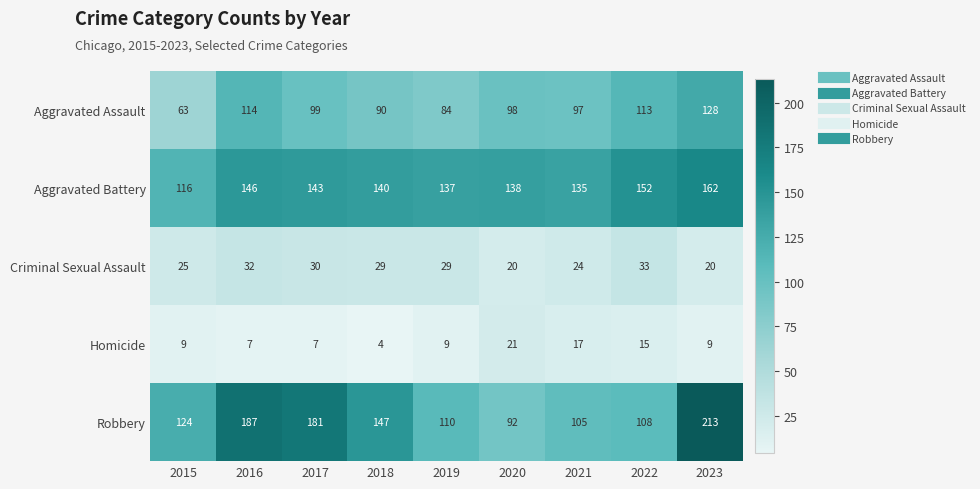

True or false: Aggravated Battery has a value of 57 at 2018.

False